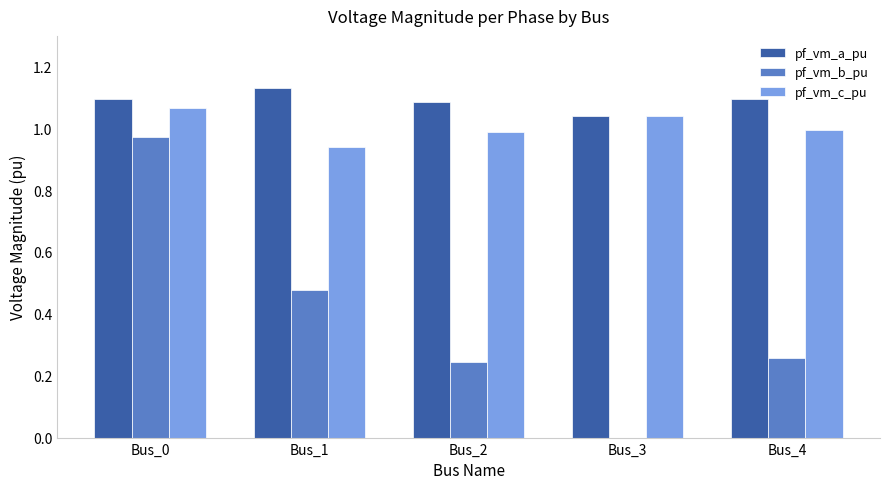

The pf_vm_c_pu series shows 0.2 at Bus_0. True or false?

False